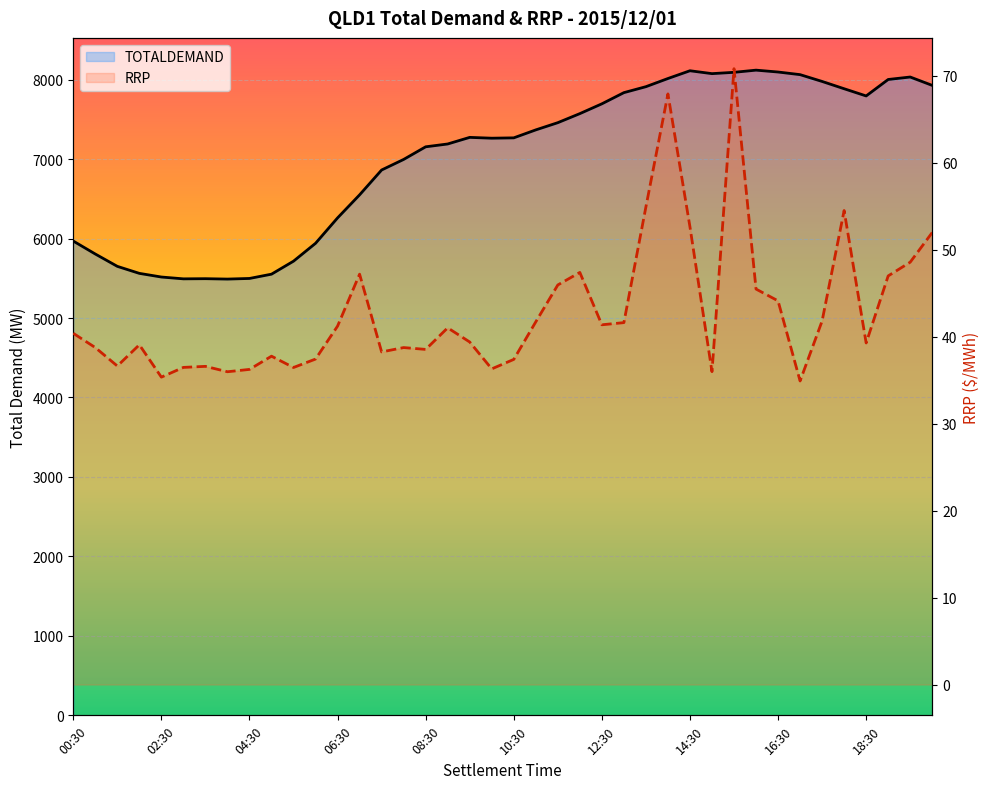

What position from the left is 01:30?

3